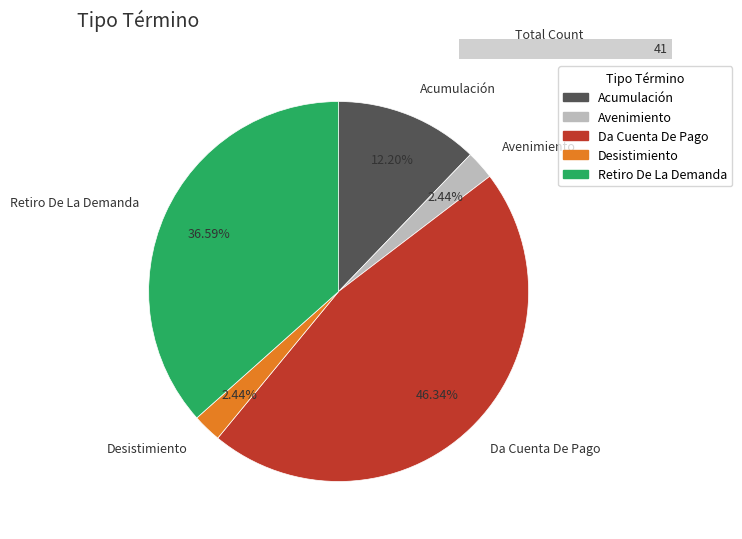

To the nearest percent, what percentage of the pie is Avenimiento?

2%